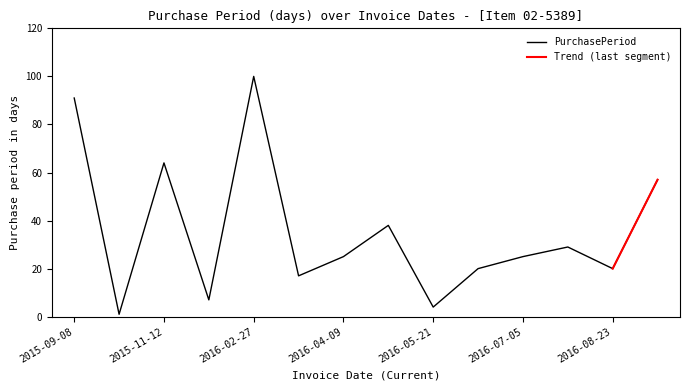

Reading right to left, list all the values displayed in this chart.

57	20	29	25	20	4	38	25	17	100	7	64	1	91